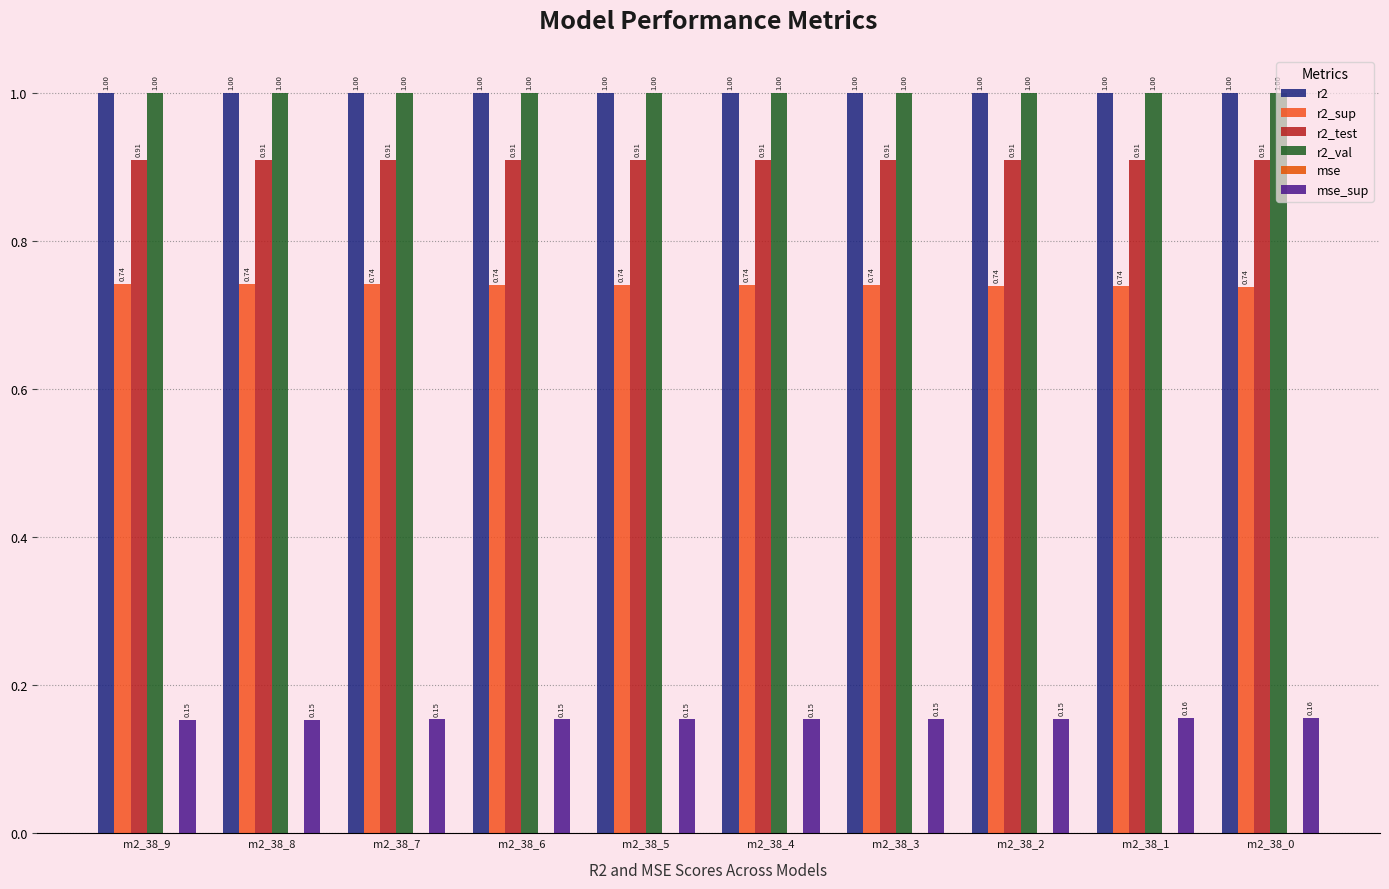

Which label corresponds to the smallest value in the chart?

m2_38_9